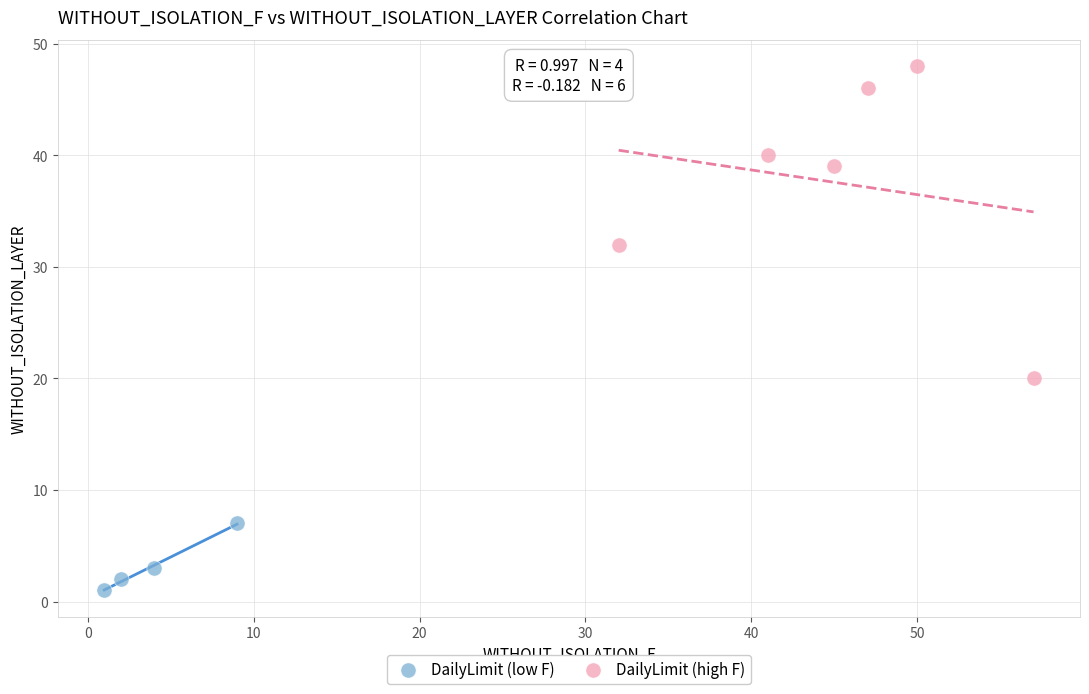

Which series contains the highest Y value?

DailyLimit (high F)